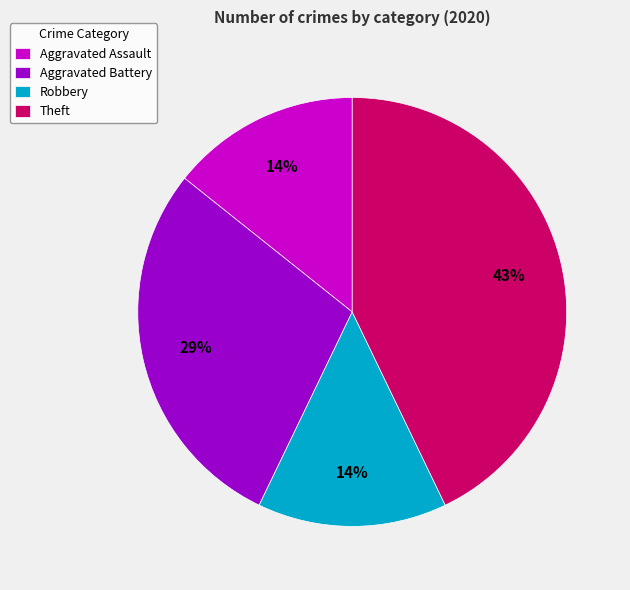

Between Robbery and Theft, which is larger?

Theft